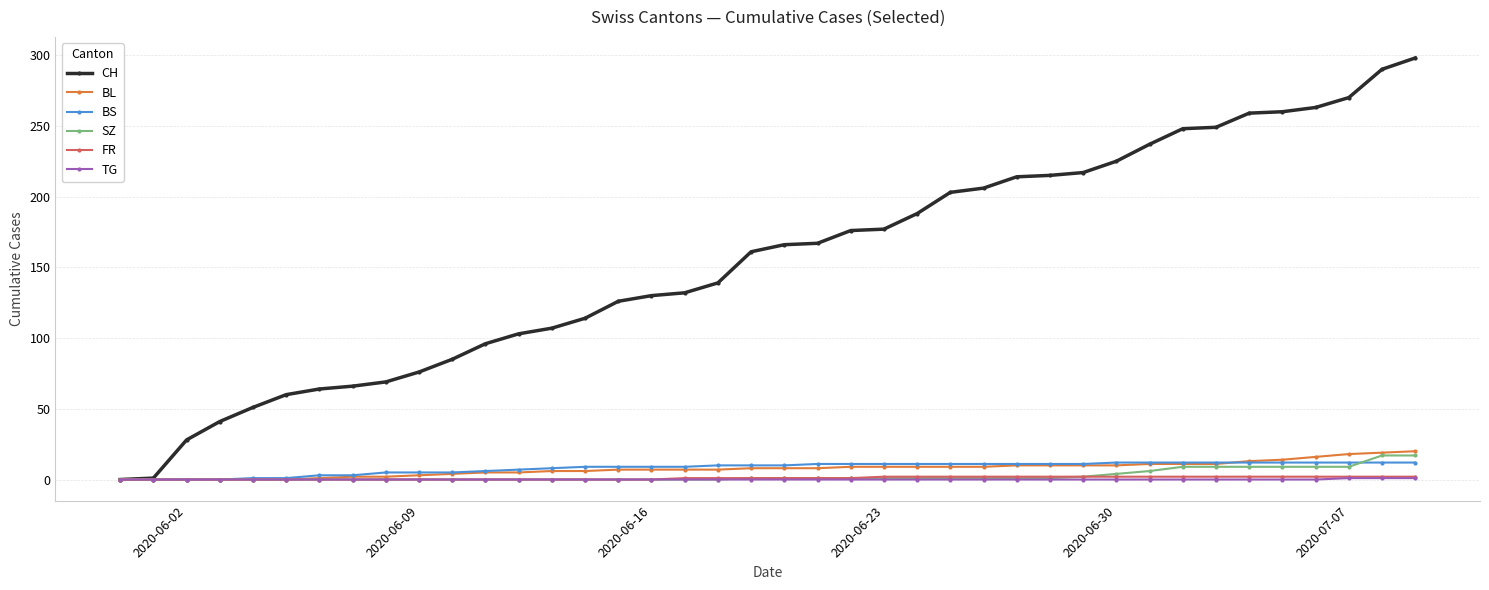

Which series has the largest total across all categories?

CH